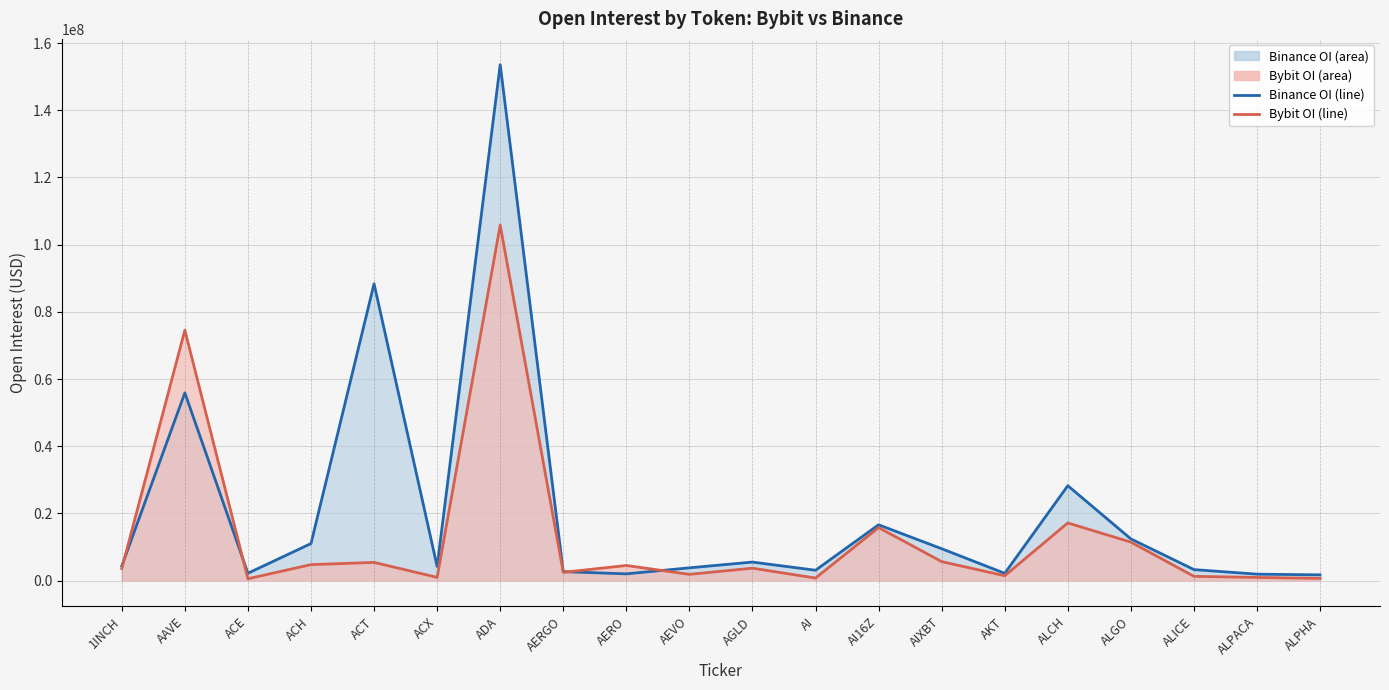

What is the difference between the Bybit_OI (line) values at ACH and AIXBT?

893399